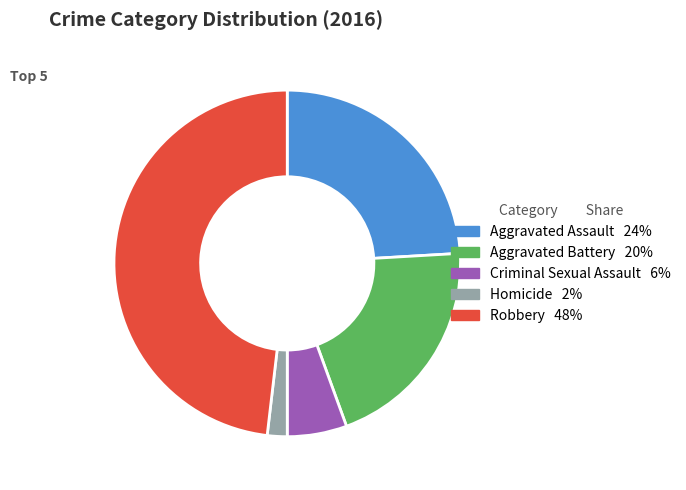

Does Aggravated Battery represent more than half of the total?

No